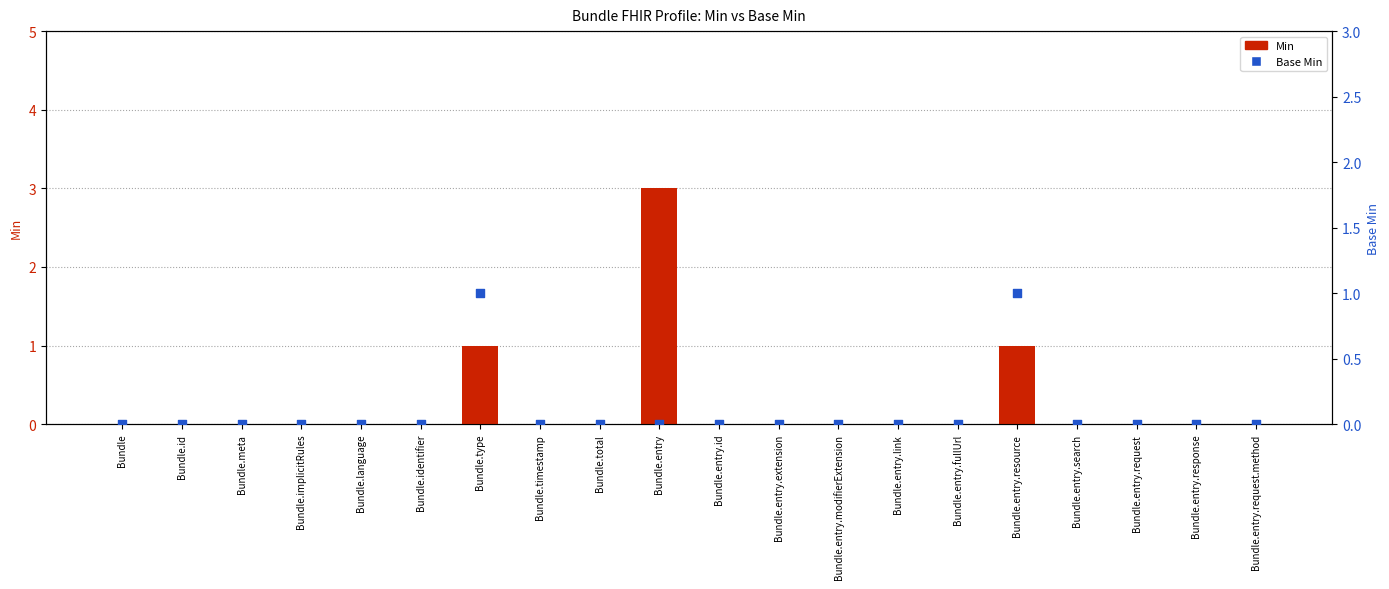

What are all the series names shown in the legend?

Min, Base Min